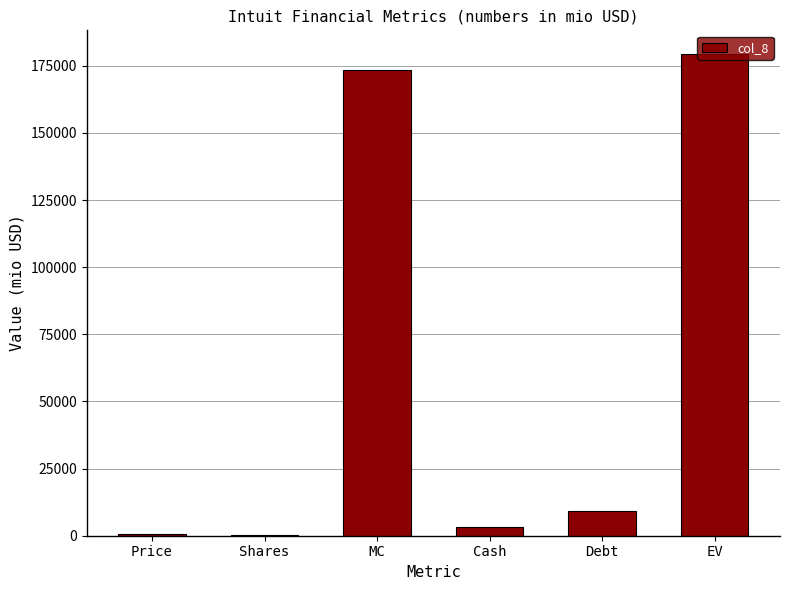

Which has a higher value, MC or Price?

MC